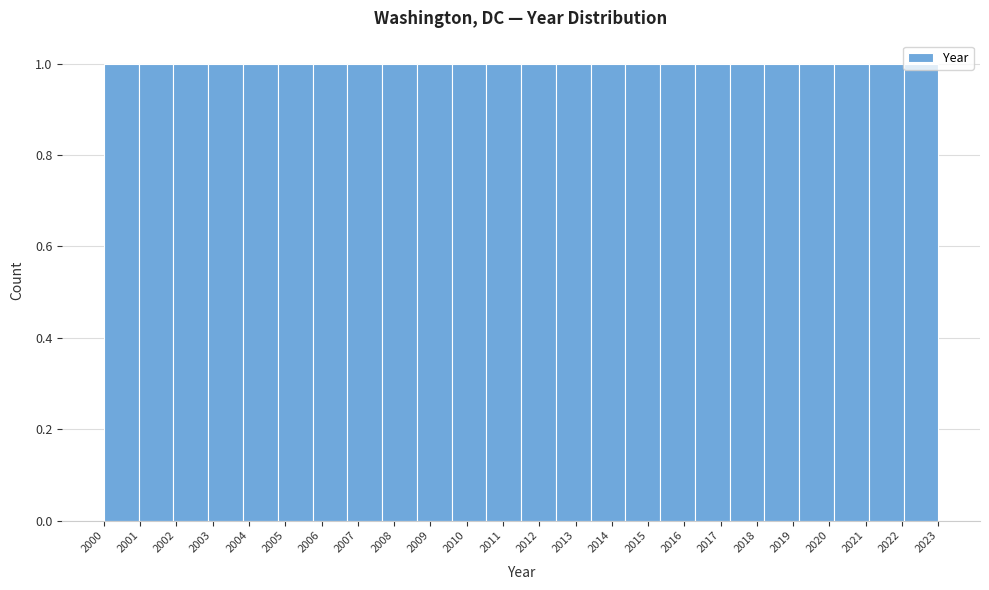

Reading left to right, list every bar in this chart as the range it spans on the x-axis followed by its height. Neither the bar edges nor the heights are printed on the chart, so give them approximately, as read against the axes.

2000.0 to 2001.0: 1
2001.0 to 2001.9: 1
2001.9 to 2002.9: 1
2002.9 to 2003.8: 1
2003.8 to 2004.8: 1
2004.8 to 2005.8: 1
2005.8 to 2006.7: 1
2006.7 to 2007.7: 1
2007.7 to 2008.6: 1
2008.6 to 2009.6: 1
2009.6 to 2010.5: 1
2010.5 to 2011.5: 1
2011.5 to 2012.5: 1
2012.5 to 2013.4: 1
2013.4 to 2014.4: 1
2014.4 to 2015.3: 1
2015.3 to 2016.3: 1
2016.3 to 2017.3: 1
2017.3 to 2018.2: 1
2018.2 to 2019.2: 1
2019.2 to 2020.1: 1
2020.1 to 2021.1: 1
2021.1 to 2022.0: 1
2022.0 to 2023.0: 1